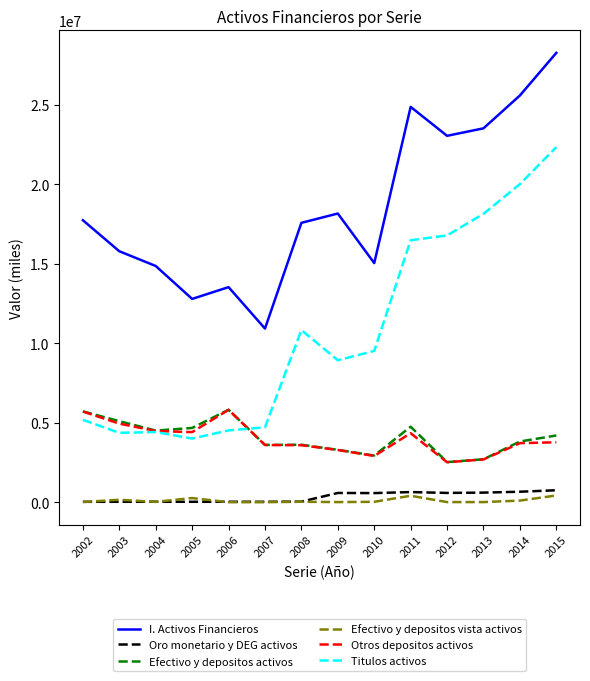

What is the approximate value of Otros depositos activos at 2013?

2693146